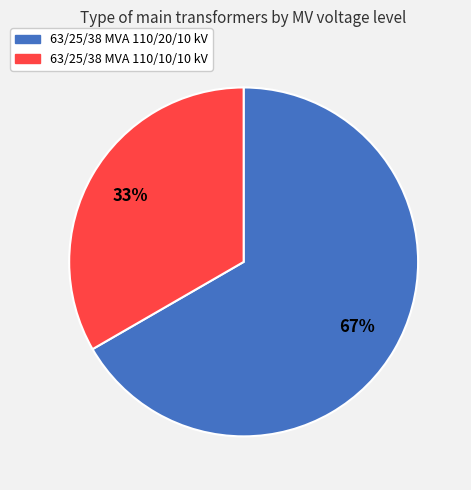

What is the smallest slice in the pie chart?

63/25/38 MVA 110/10/10 kV